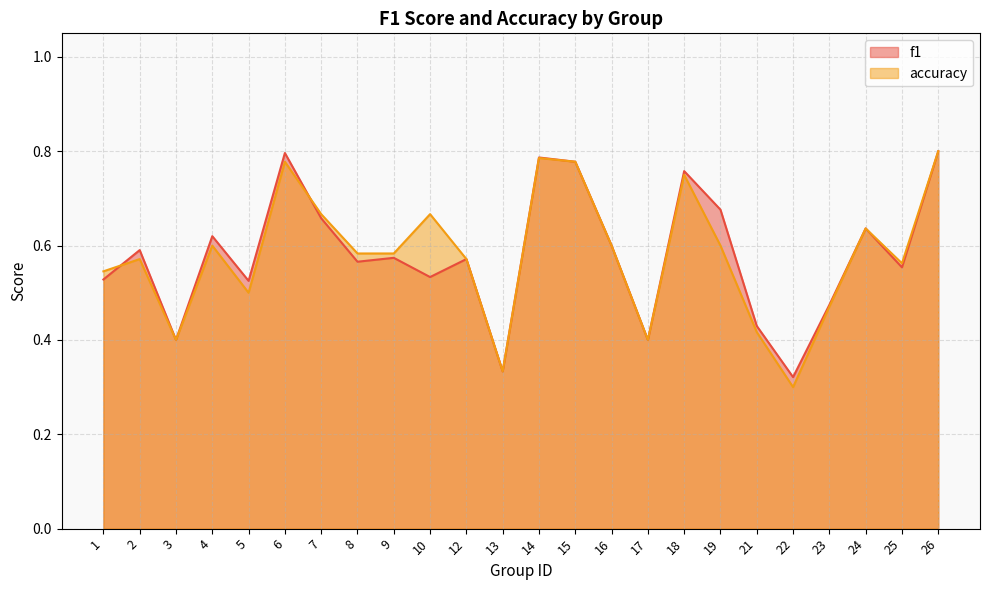

Rank the series by their average value, from lowest to highest.

accuracy, f1